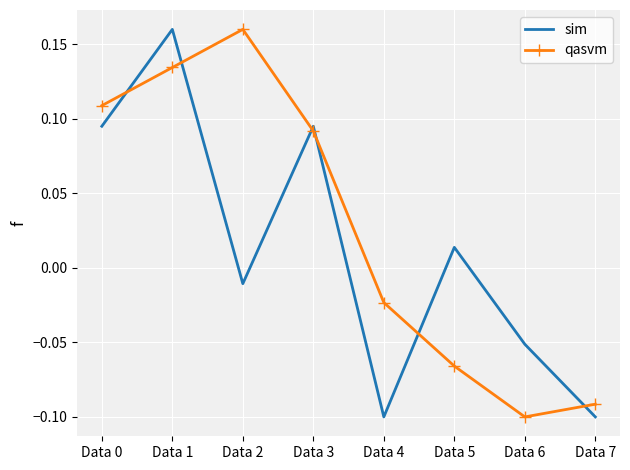

Is the value of qasvm at Data 2 greater than the value of sim at Data 4?

Yes